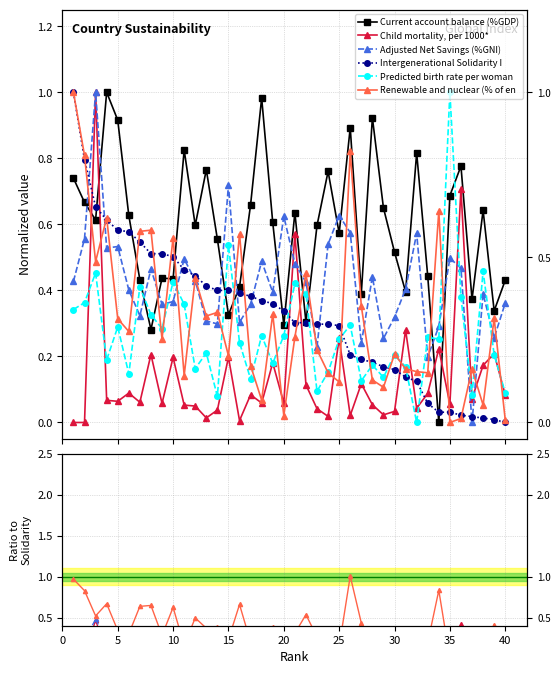

Which series has the largest range (max minus min)?

Current account balance (%GDP)